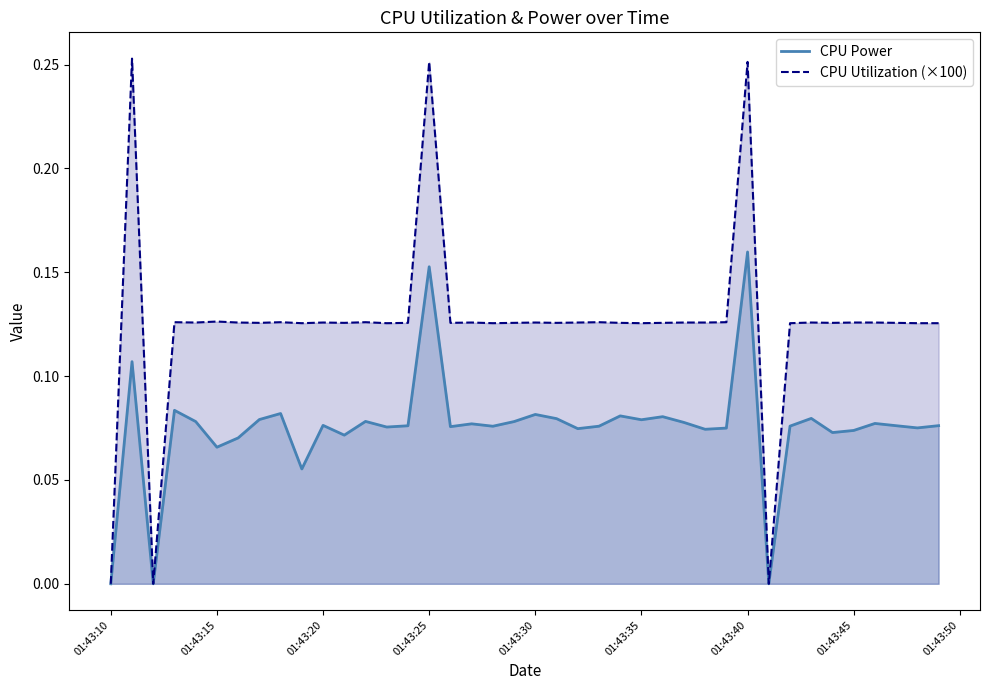

List the series in order of their overall mean, lowest first.

CPU Power, CPU Utilization (×100)